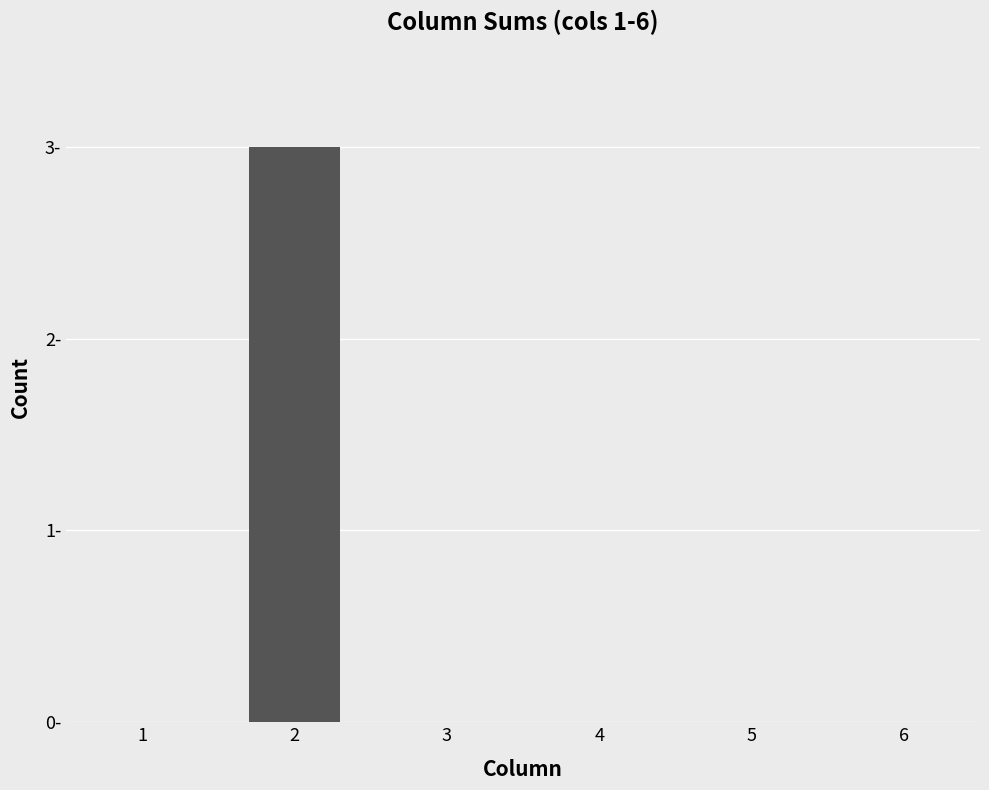

Are the bars horizontal?

No